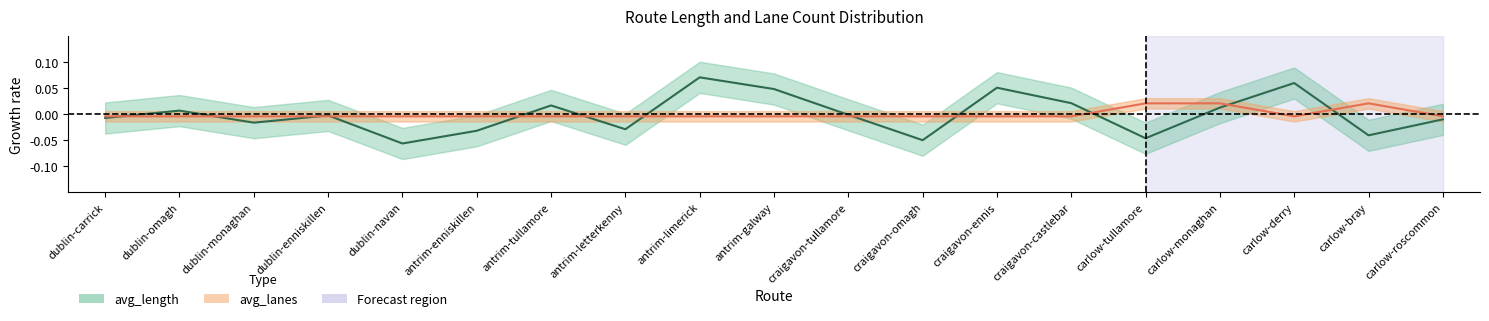

What is the difference between the maximum and minimum values in the avg_length series?

0.1